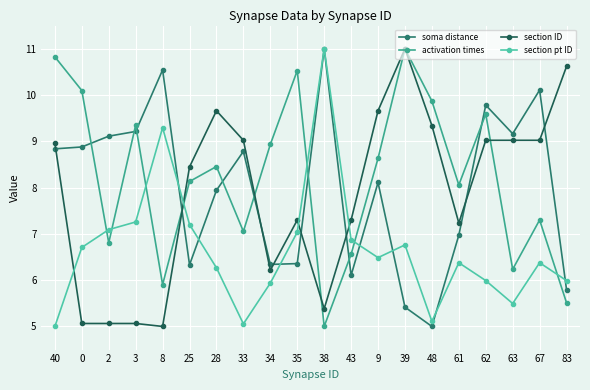

What is the total value across all series at 8?

30.7